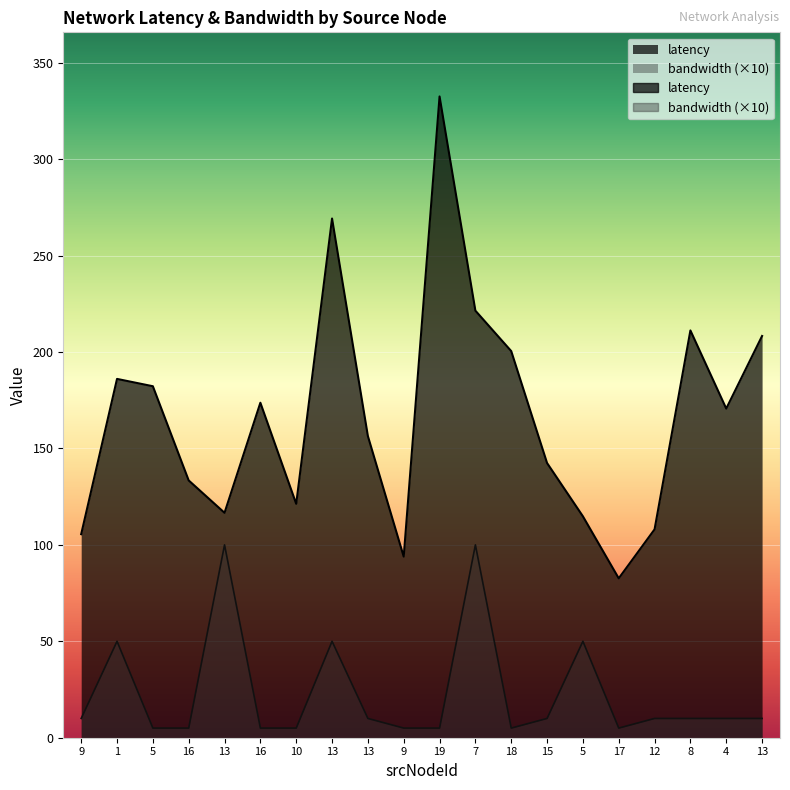

What is the difference between the latency values at 18 and 13?

83.8